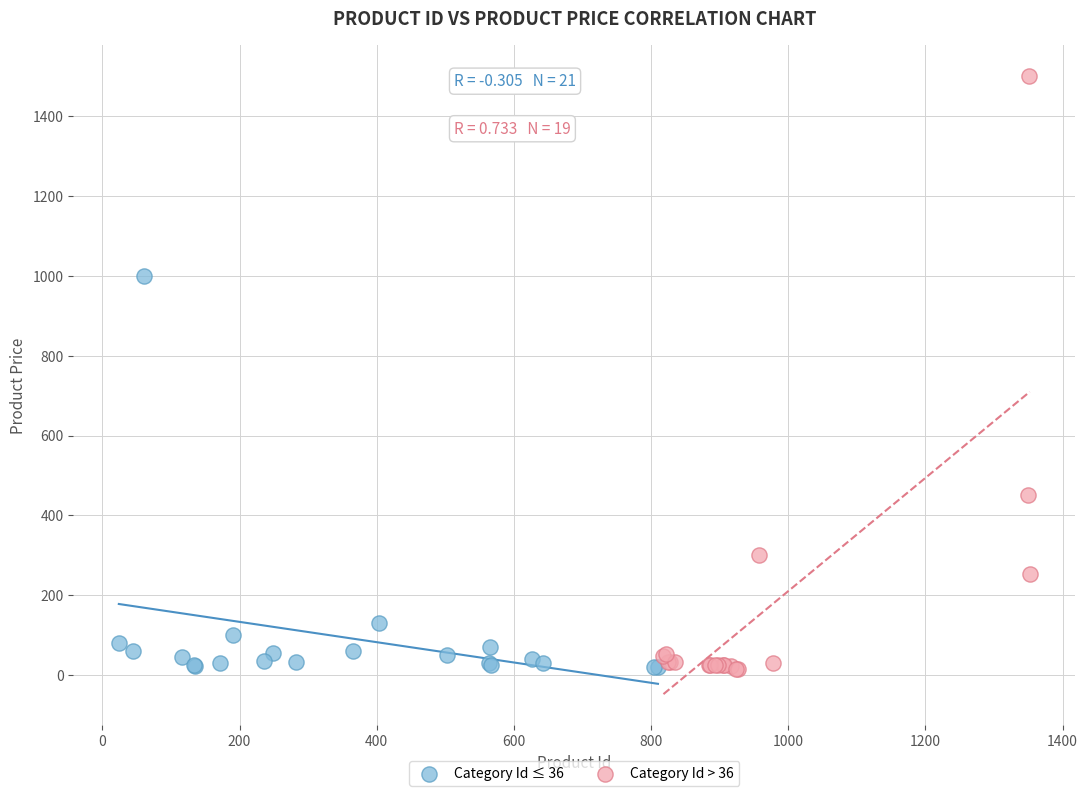

Which series has the widest spread of Y values?

Category Id > 36